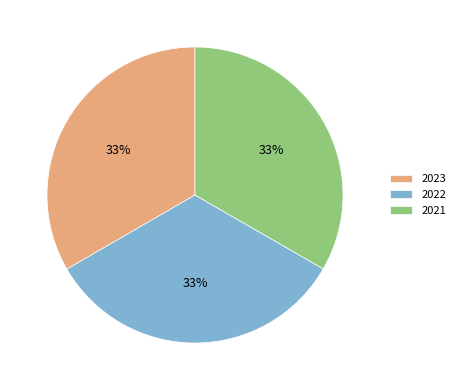

Is 2022 the majority of the pie?

No